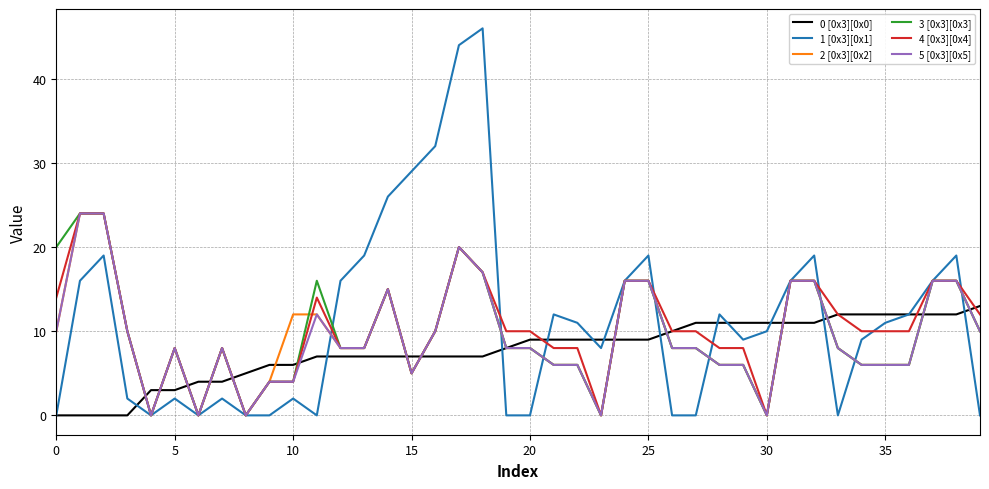

What is the maximum value shown in the chart?

46